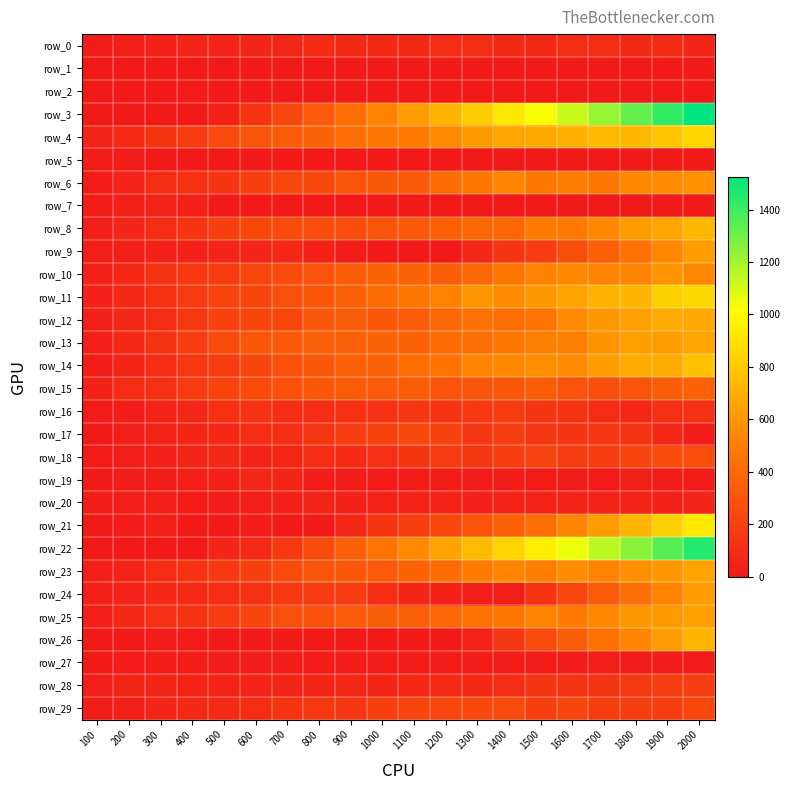

At which category is the sum across all series the highest?

2000